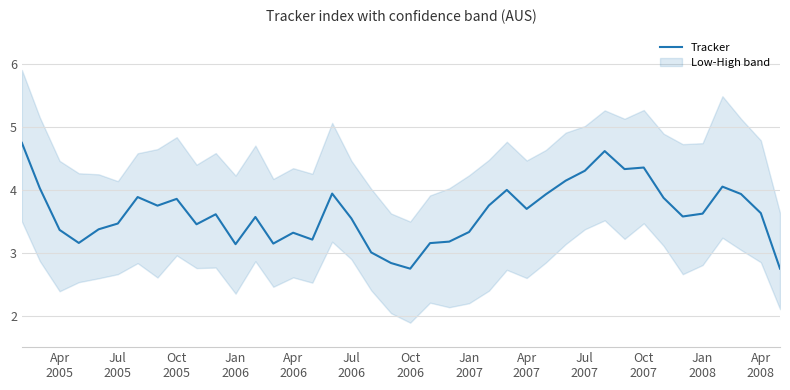

What is the highest value of the Tracker series?

4.7